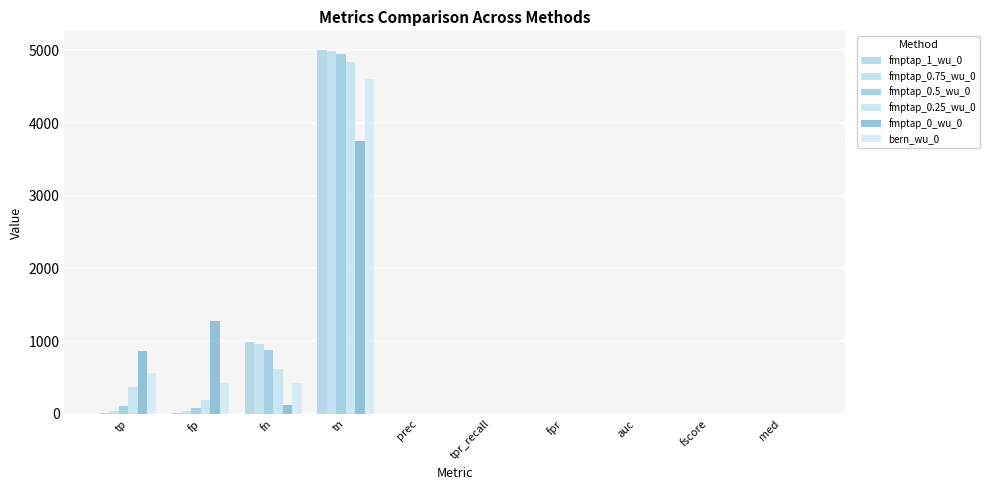

How many series are shown in this chart?

6